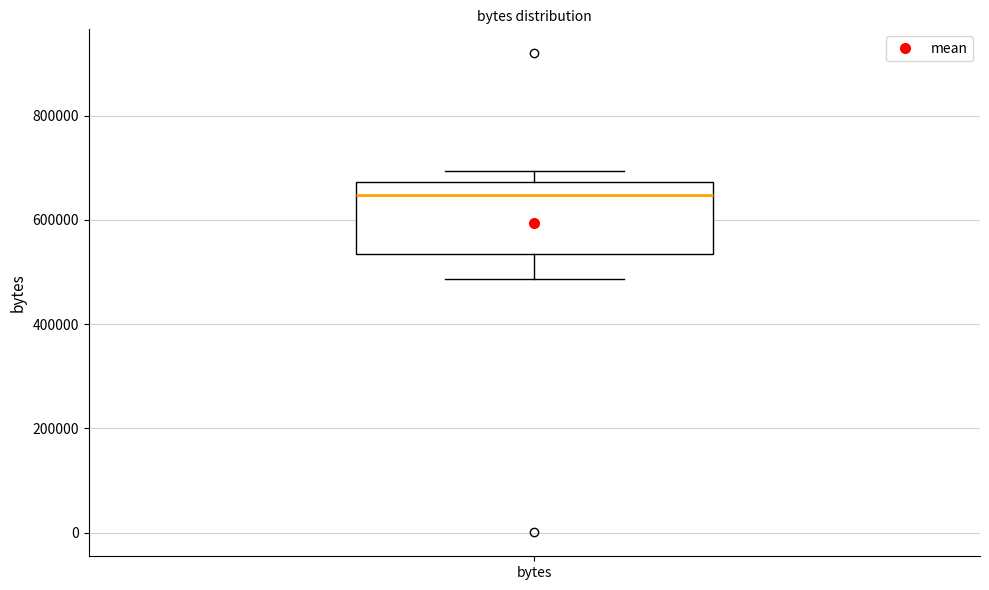

Transcribe this box plot: give where the median line is, the range the box spans, and where the two whiskers end, as read against the y-axis. The values are not printed on the chart, so give them approximately, as read against the axis.

median 640000, box 540000 to 680000, whiskers 480000 to 700000